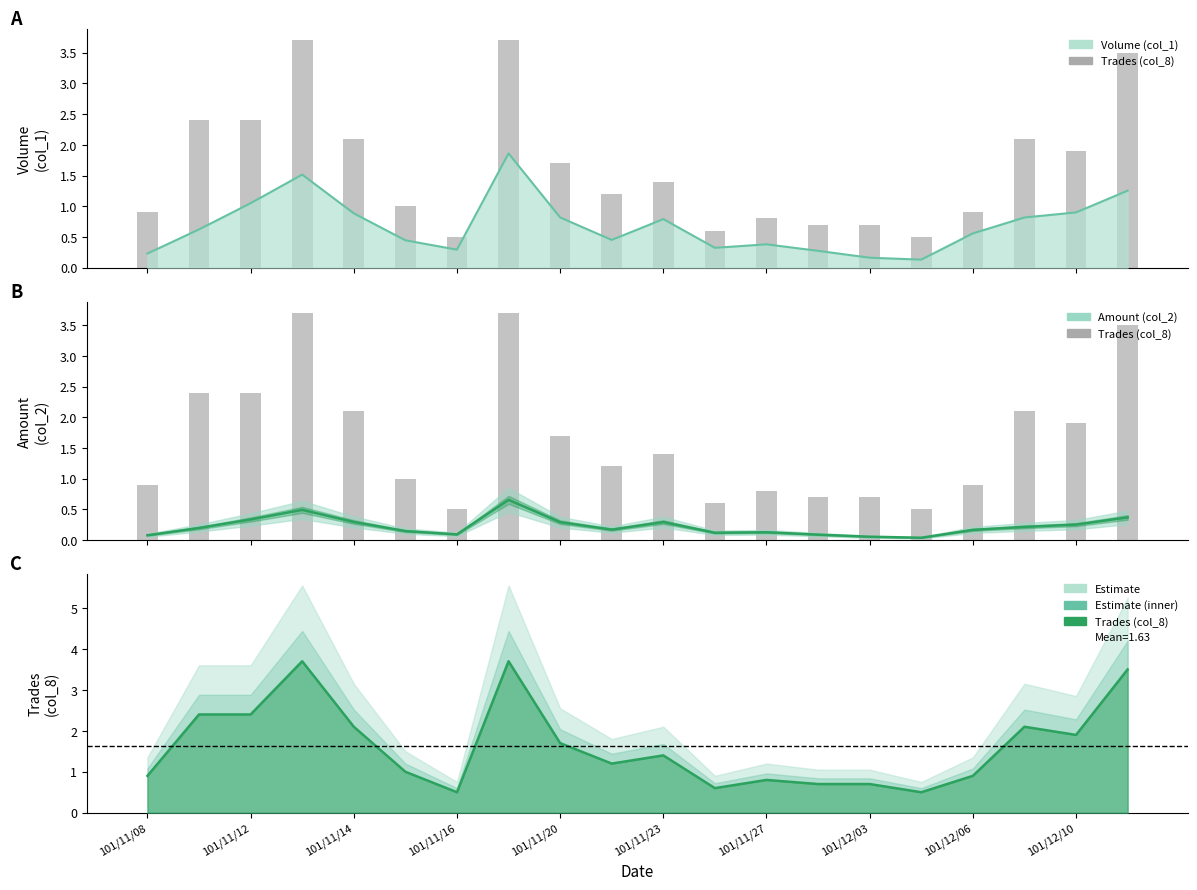

Where does the Trades (col_8) series first go above 1?

101/11/09